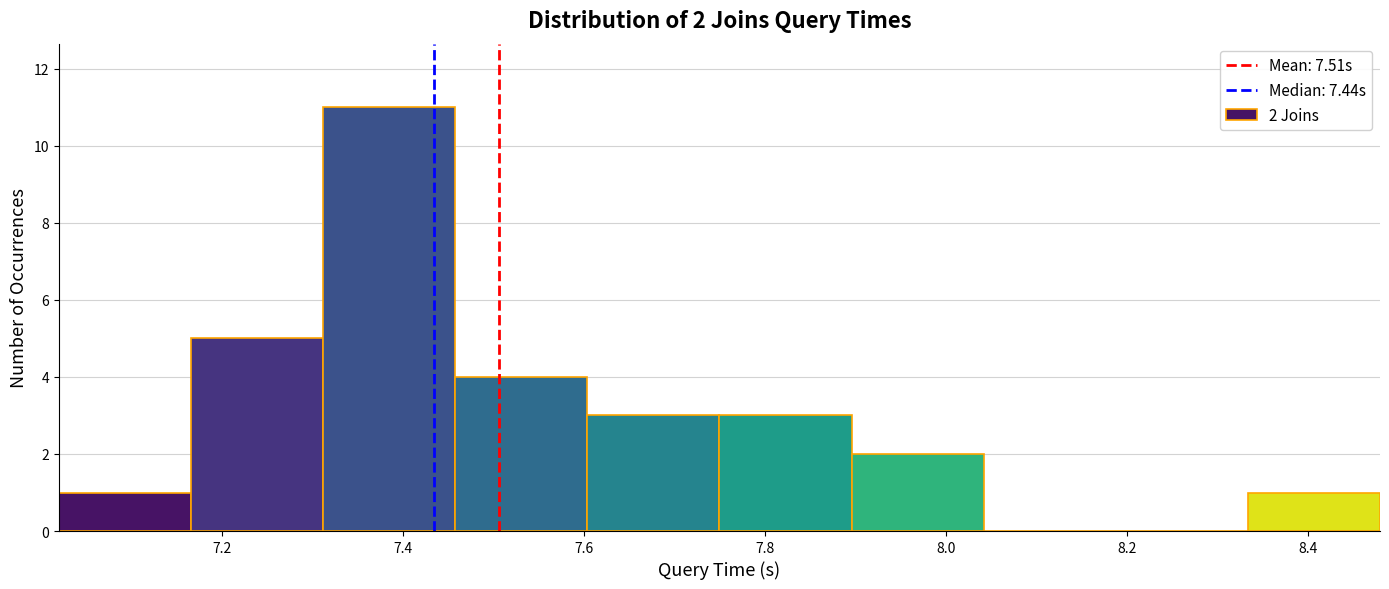

Over which range of the x-axis is the bar tallest?

7.312 to 7.458